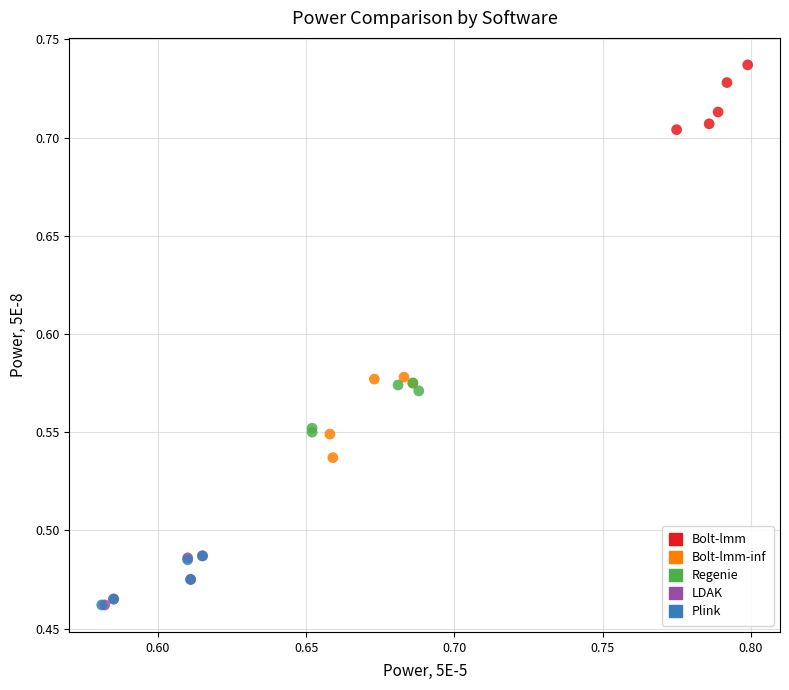

Which series contains the highest Y value?

Bolt-lmm